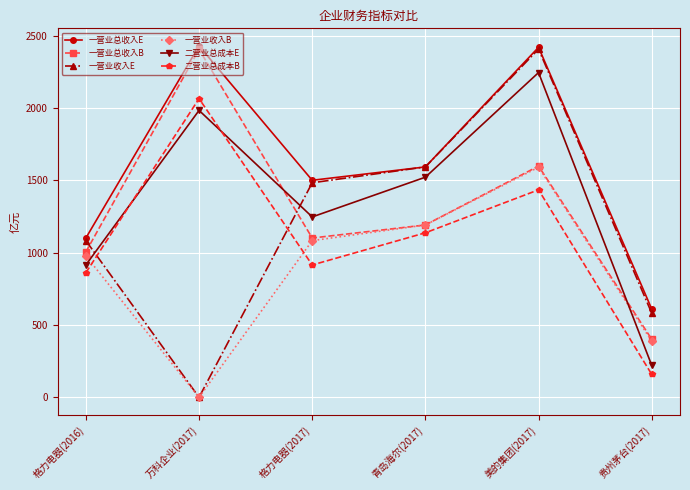

True or false: 一营业总收入E and 一营业总收入B cross at least once.

False